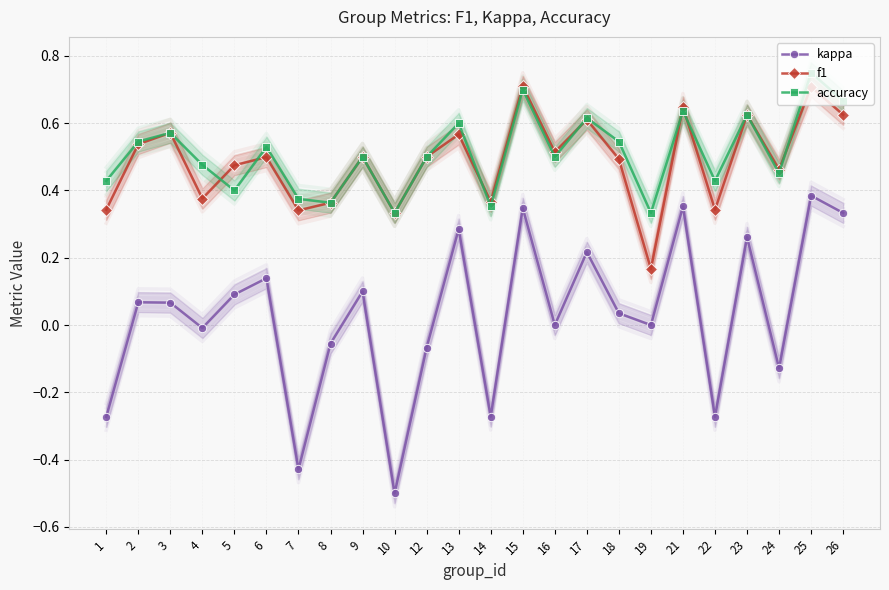

What is the spread (max minus min) of values at 4?

0.5